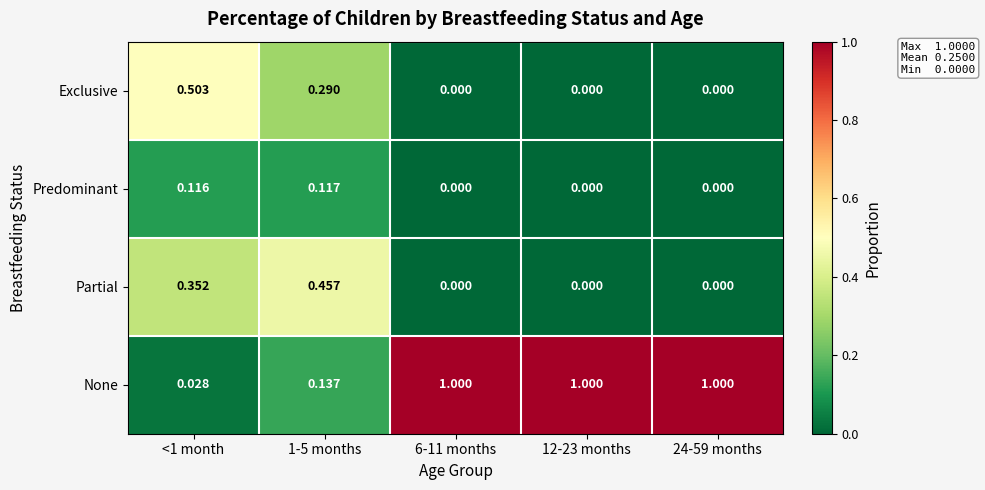

Between <1 month and 6-11 months, which series saw the biggest shift?

None